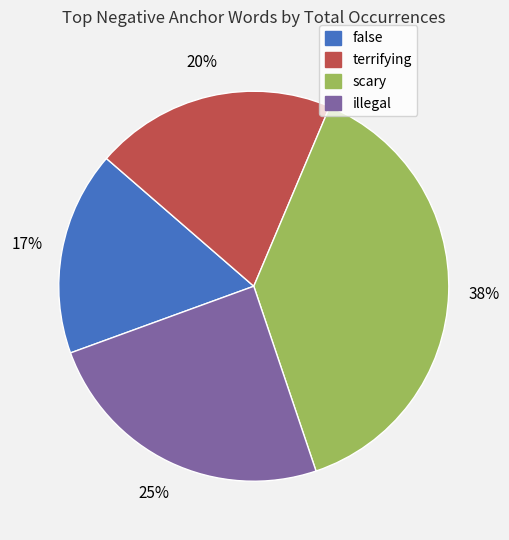

Which has a higher value, scary or illegal?

scary